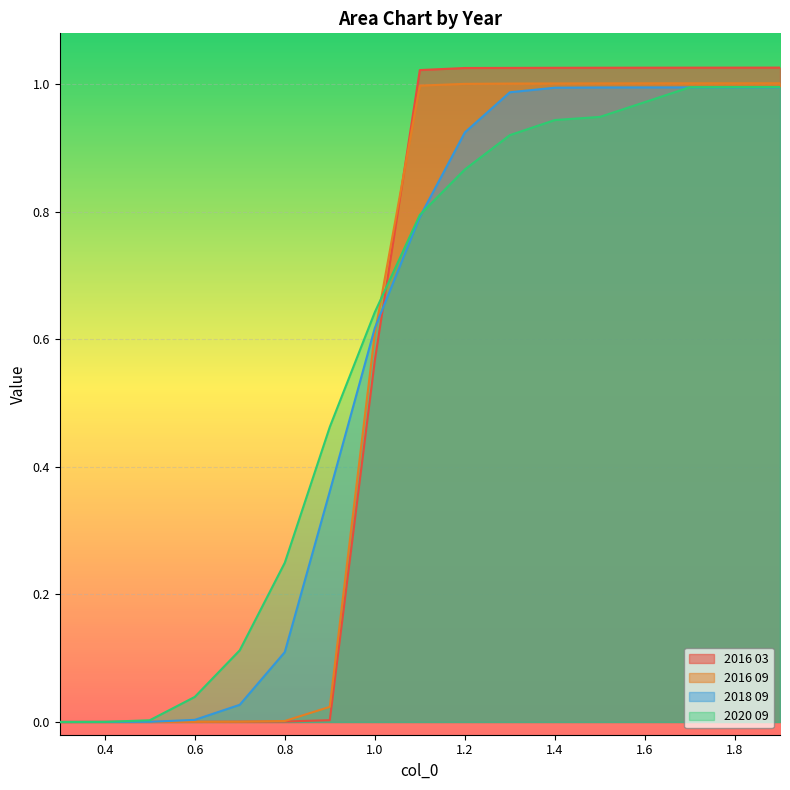

What position from the right is 1.0?

10